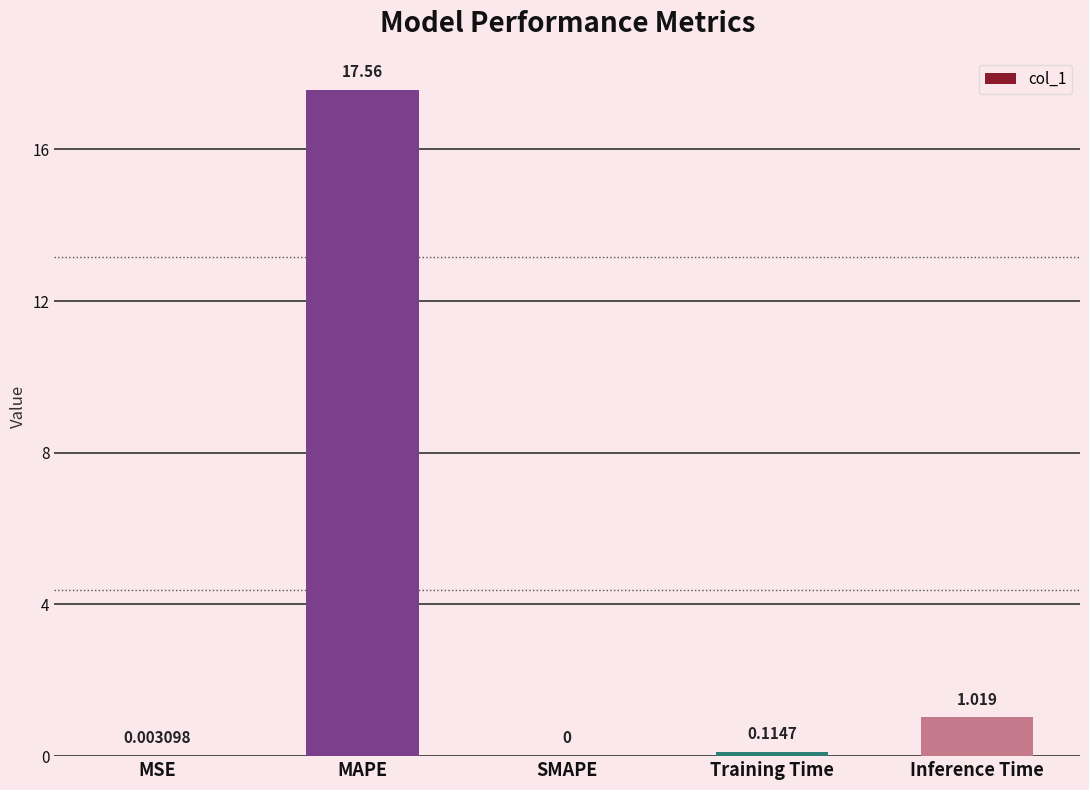

At which label is the value closest to 8?

Inference Time